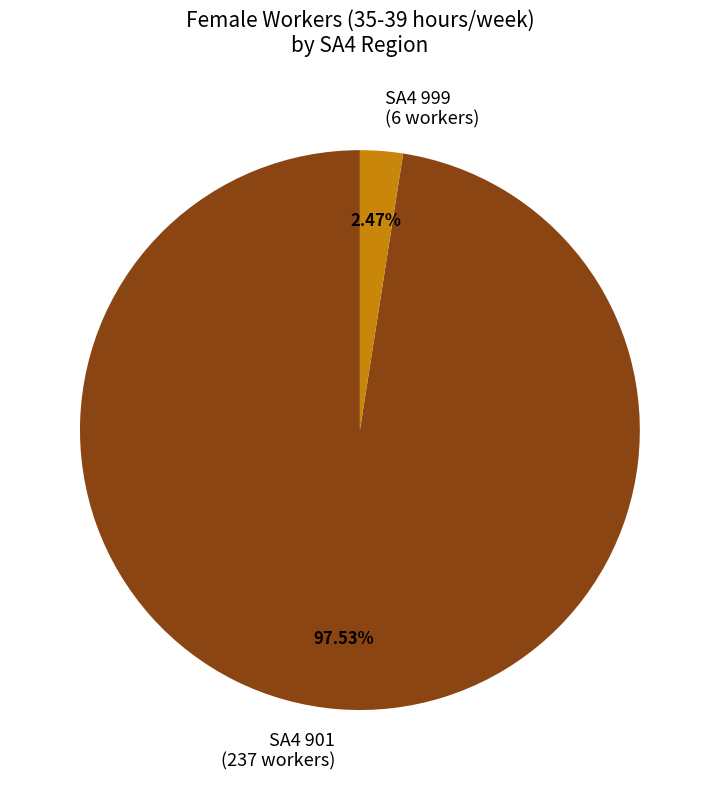

How many segments does this pie chart have?

2